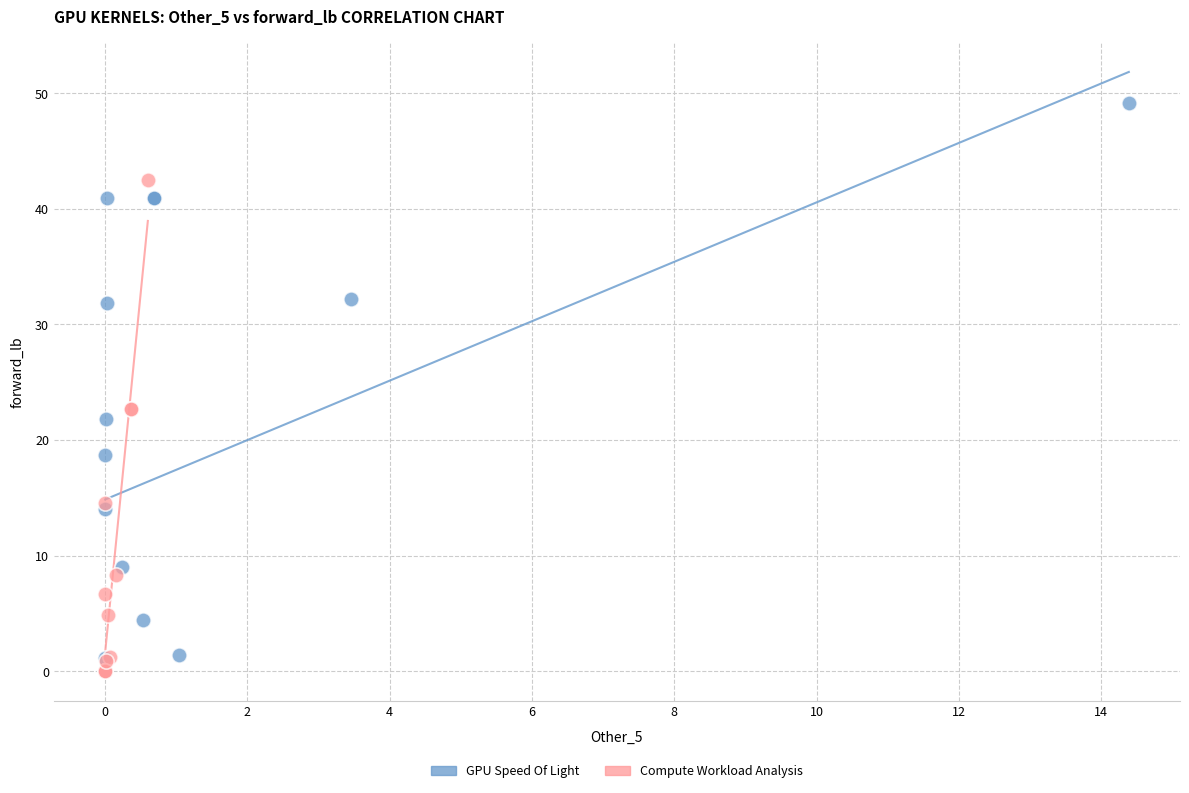

Which series has the largest Y range (max minus min)?

GPU Speed Of Light